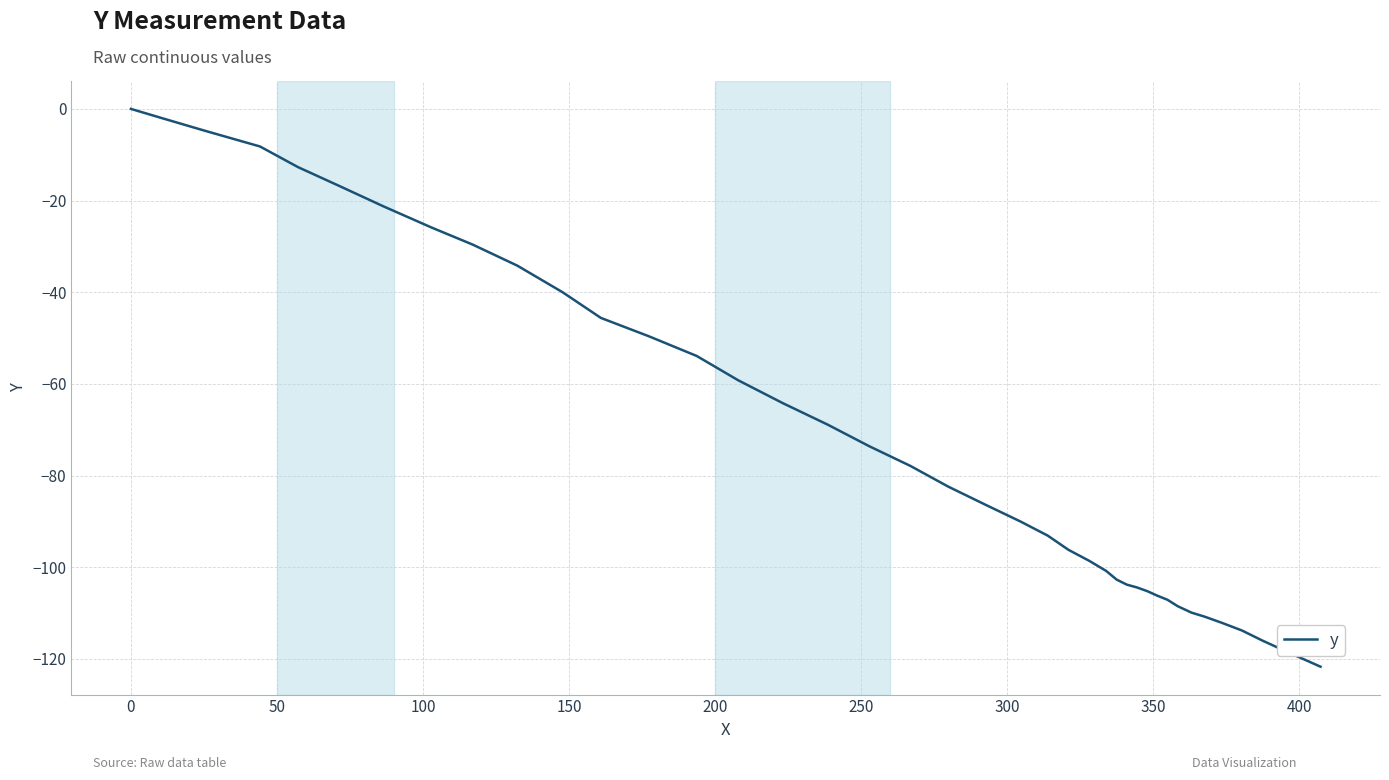

What is the smallest value displayed?

-121.7